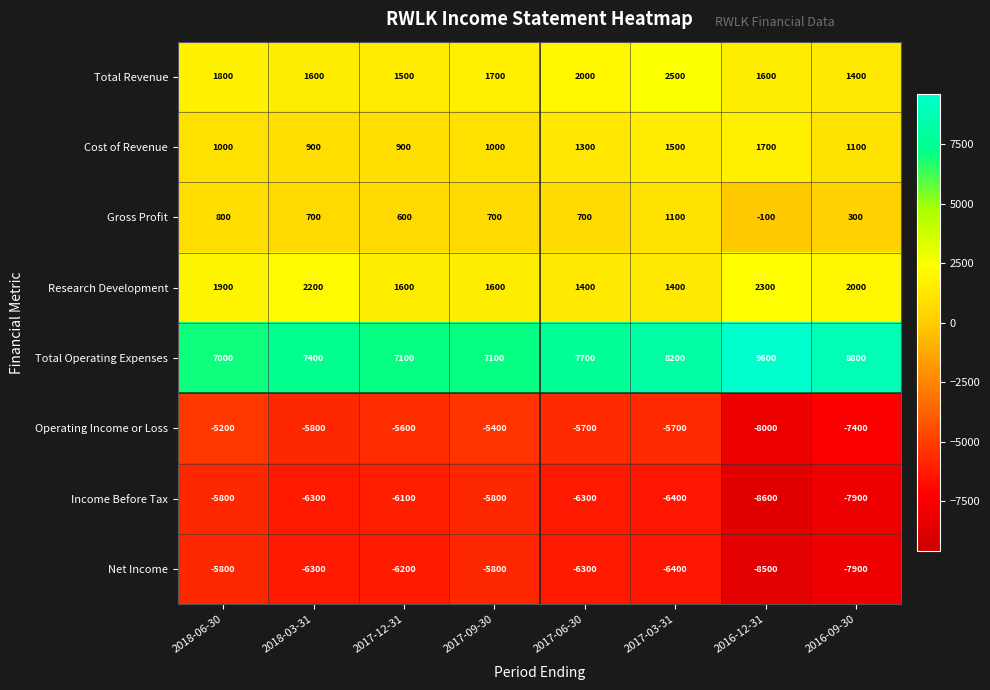

Is it true that Total Revenue equals 464 at 2018-03-31?

False